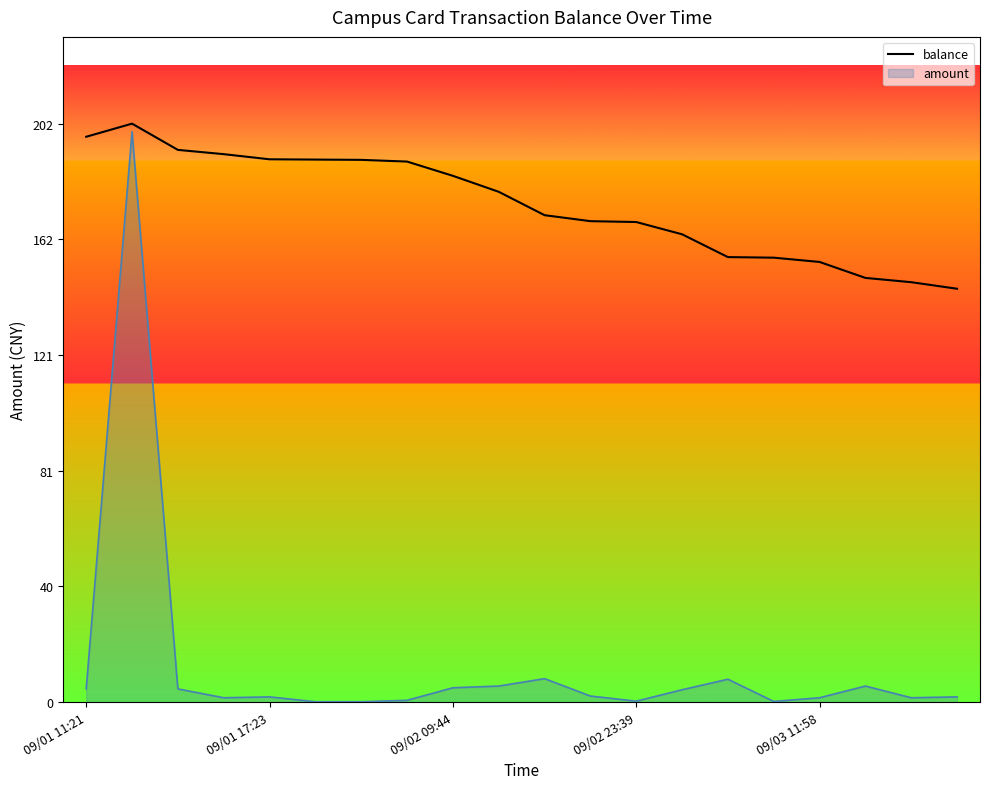

What is the difference between the maximum and minimum values in the amount series?

199.9